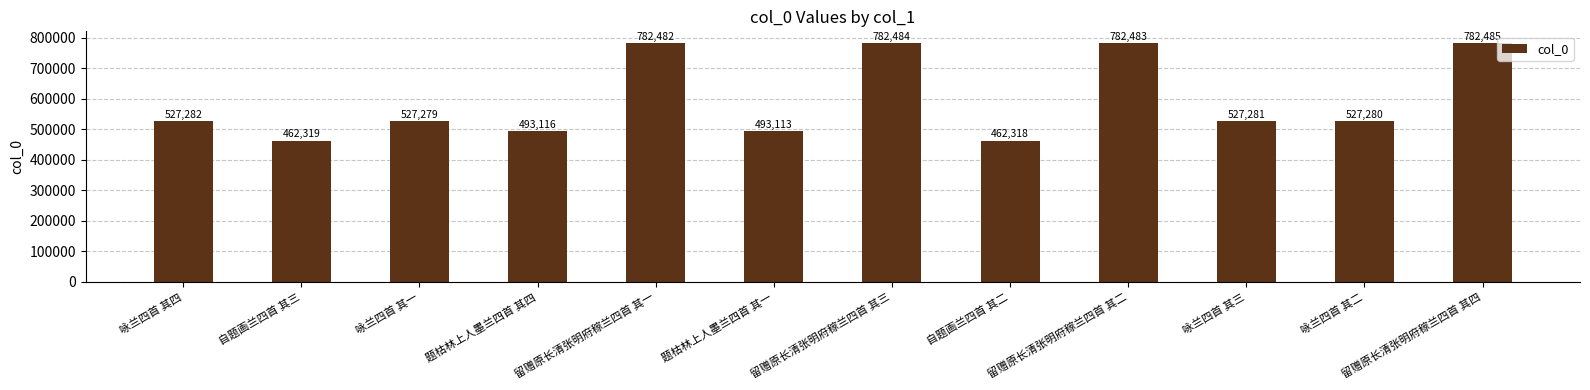

What is the difference between the maximum and minimum values?

320167